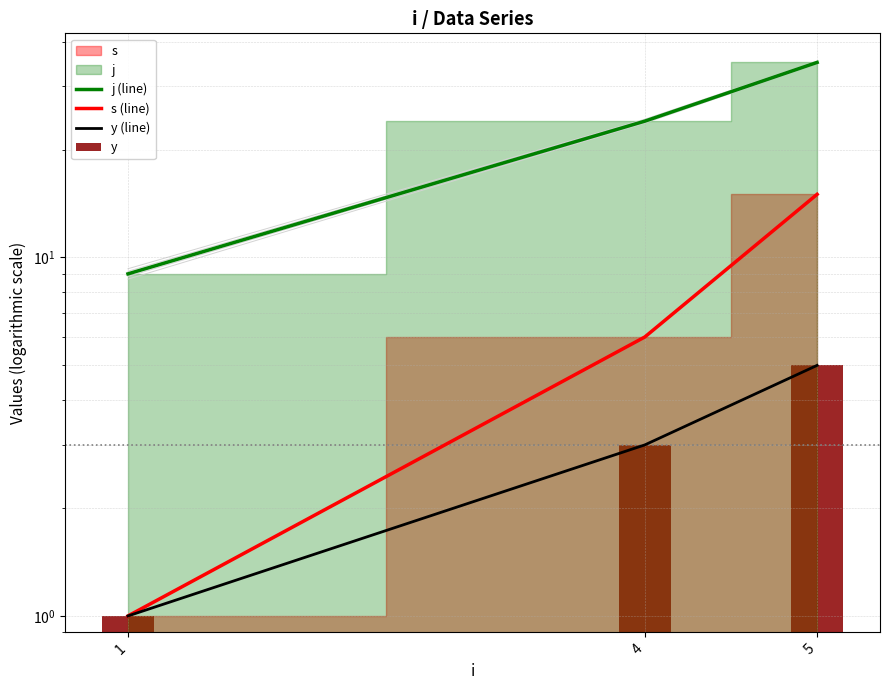

How many data points in j (line) are above 24?

1